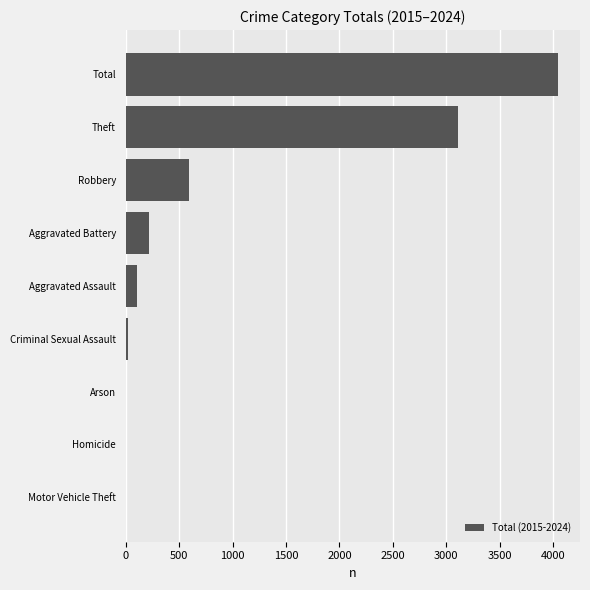

Between Arson and Robbery, which is larger?

Robbery